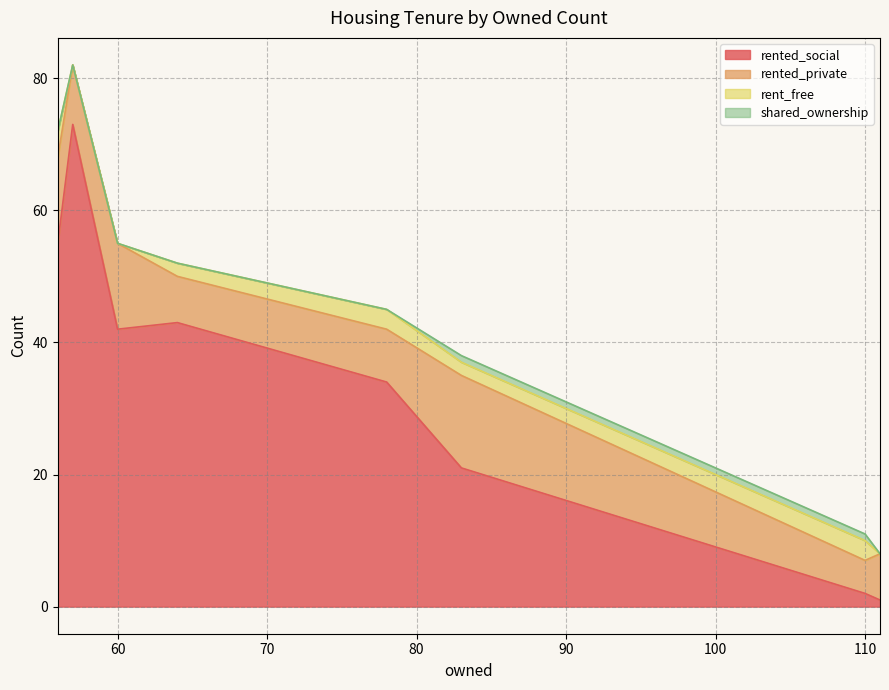

At how many categories does at least one series exceed 72?

1